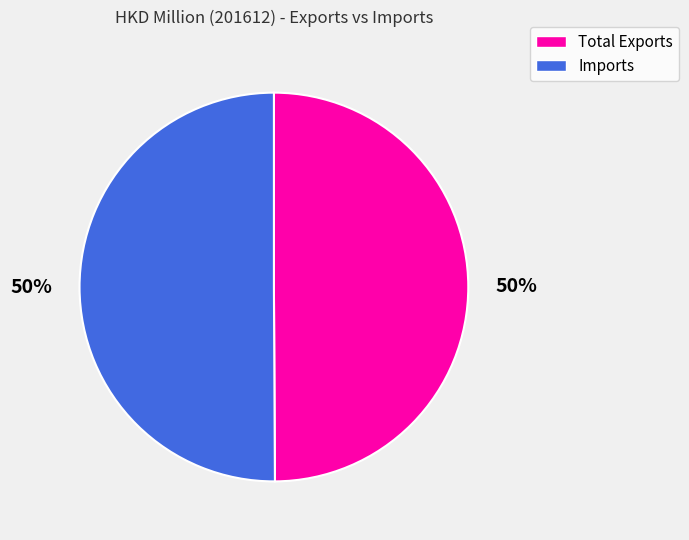

True or false: Imports accounts for 50% of the total.

True